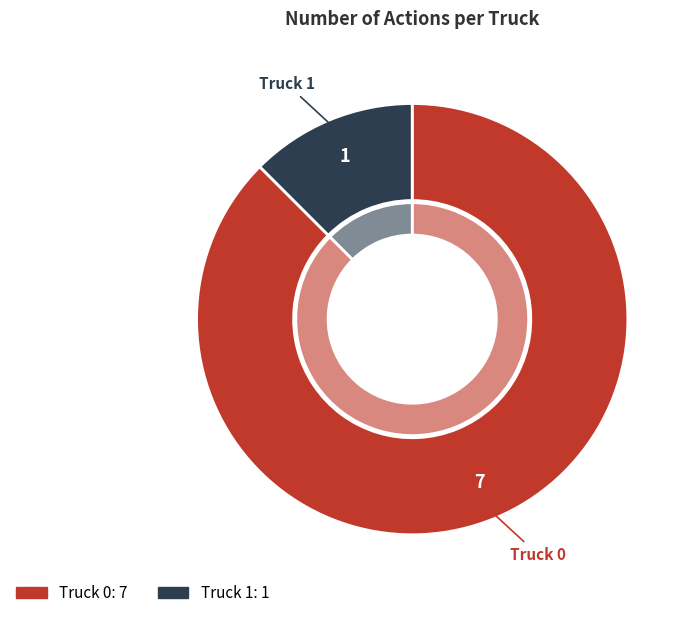

What portion of the pie excludes Truck 1?

87.5%